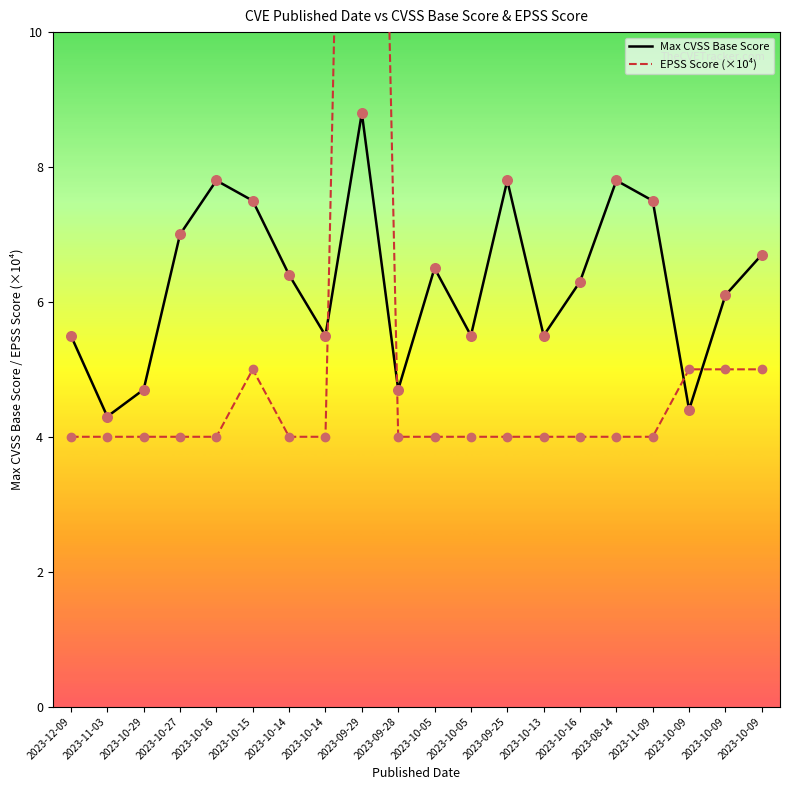

Which series reaches the maximum Y coordinate?

EPSS Score (×10⁴)